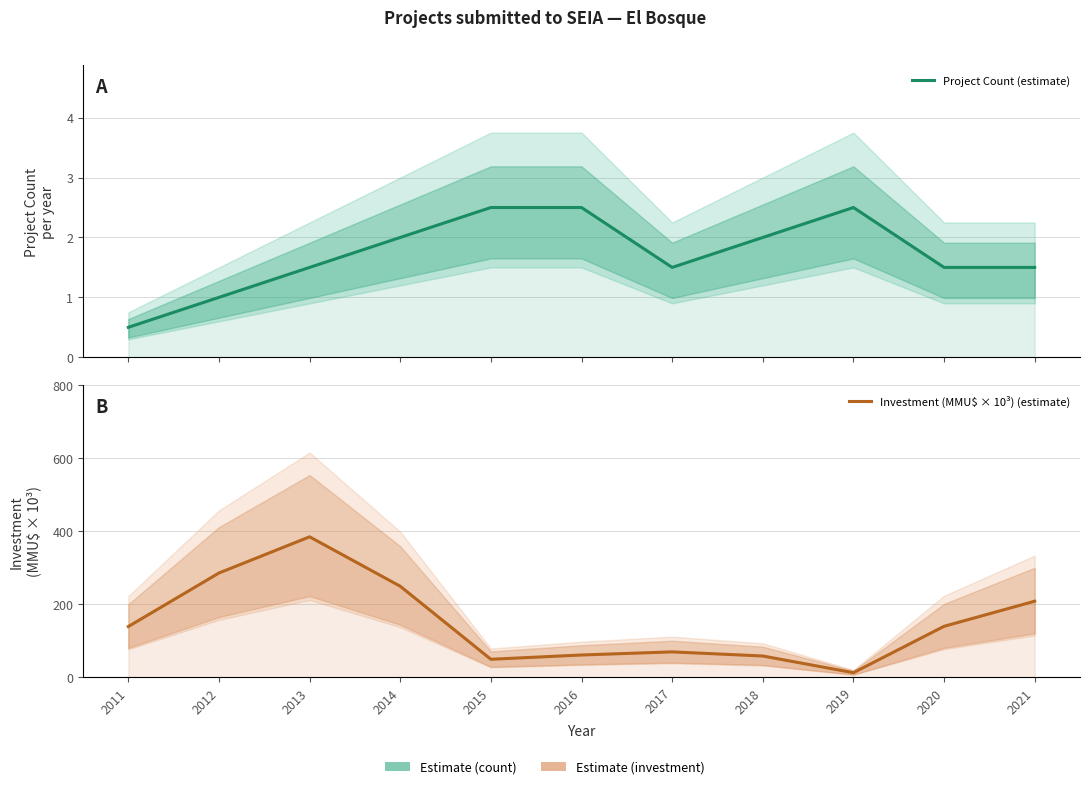

What is the value of the Investment (MMU$ × 10³) (estimate) point at the 11th from the left?

208.2